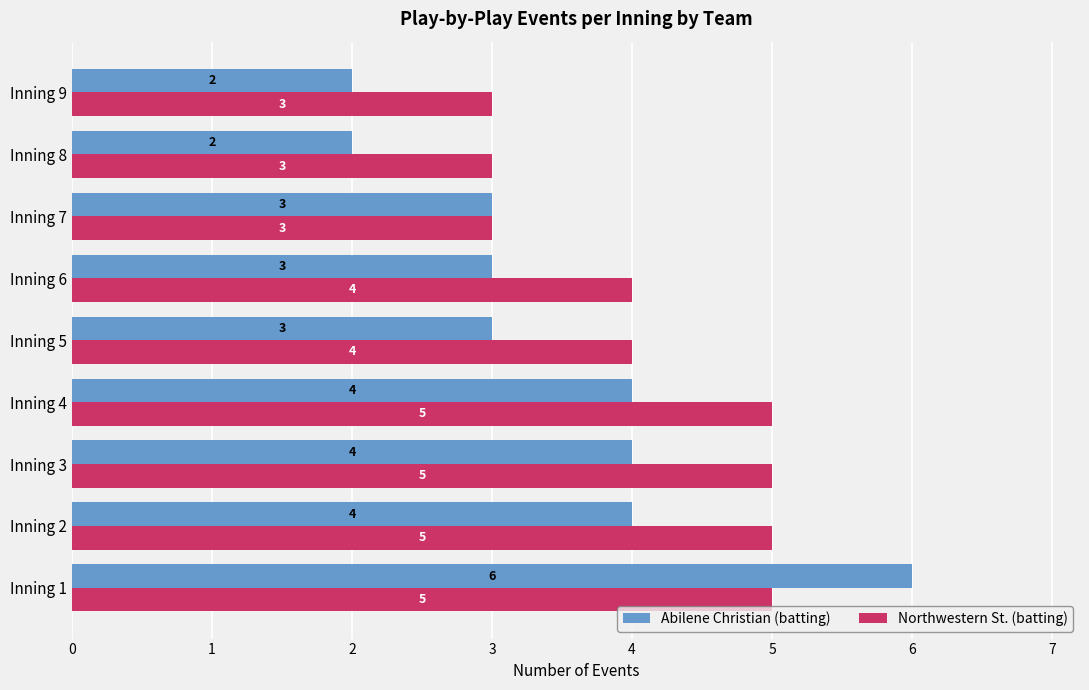

What is the minimum value for Northwestern St. (batting)?

3